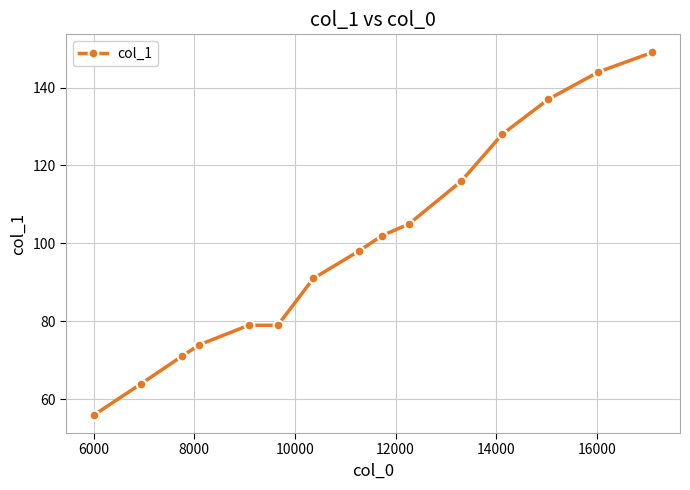

What is the smallest value displayed?

56